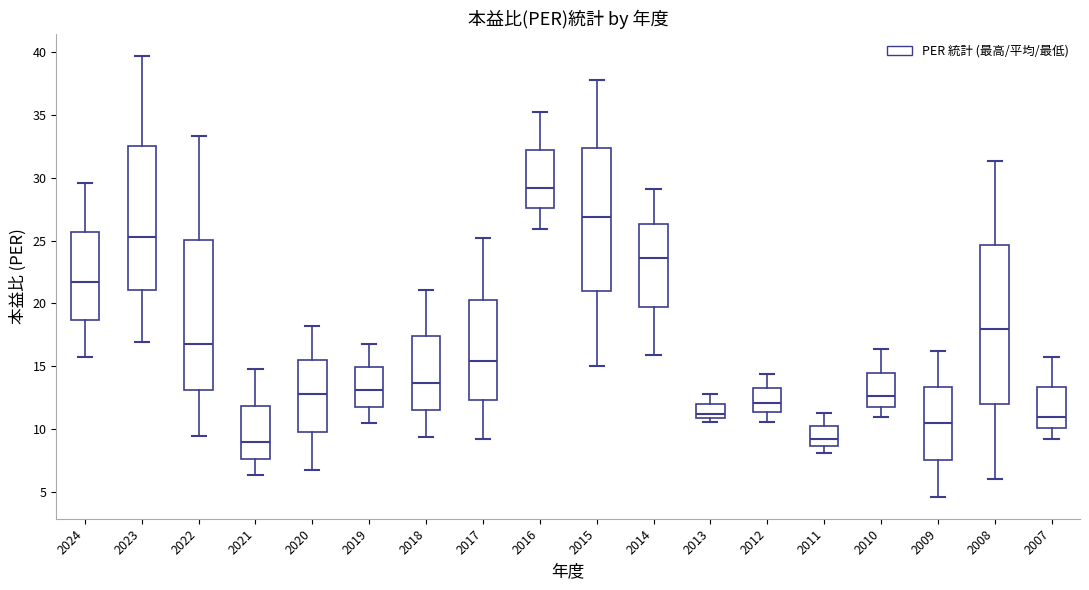

Reading left to right, transcribe this box plot: for each box, give where its median line is, the range the box spans, and where its two whiskers end, as read against the y-axis. The values are not printed on the chart, so give them approximately, as read against the axis.

2024: median 21.5, box 18.5 to 25.5, whiskers 15.5 to 29.5
2023: median 25.5, box 21.0 to 32.5, whiskers 17.0 to 39.5
2022: median 17.0, box 13.0 to 25.0, whiskers 9.5 to 33.5
2021: median 9.0, box 7.5 to 12.0, whiskers 6.5 to 15.0
2020: median 13.0, box 10.0 to 15.5, whiskers 6.5 to 18.0
2019: median 13.0, box 12.0 to 15.0, whiskers 10.5 to 17.0
2018: median 13.5, box 11.5 to 17.5, whiskers 9.5 to 21.0
2017: median 15.5, box 12.5 to 20.5, whiskers 9.5 to 25.0
2016: median 29.0, box 27.5 to 32.0, whiskers 26.0 to 35.0
2015: median 27.0, box 21.0 to 32.5, whiskers 15.0 to 38.0
2014: median 23.5, box 20.0 to 26.5, whiskers 16.0 to 29.0
2013: median 11.0 (just above the box's lower edge), box 11.0 to 12.0, whiskers 10.5 to 13.0
2012: median 12.0, box 11.5 to 13.5, whiskers 10.5 to 14.5
2011: median 9.0, box 8.5 to 10.5, whiskers 8.0 to 11.5
2010: median 12.5, box 12.0 to 14.5, whiskers 11.0 to 16.5
2009: median 10.5, box 7.5 to 13.5, whiskers 4.5 to 16.0
2008: median 18.0, box 12.0 to 24.5, whiskers 6.0 to 31.5
2007: median 11.0, box 10.0 to 13.5, whiskers 9.0 to 15.5